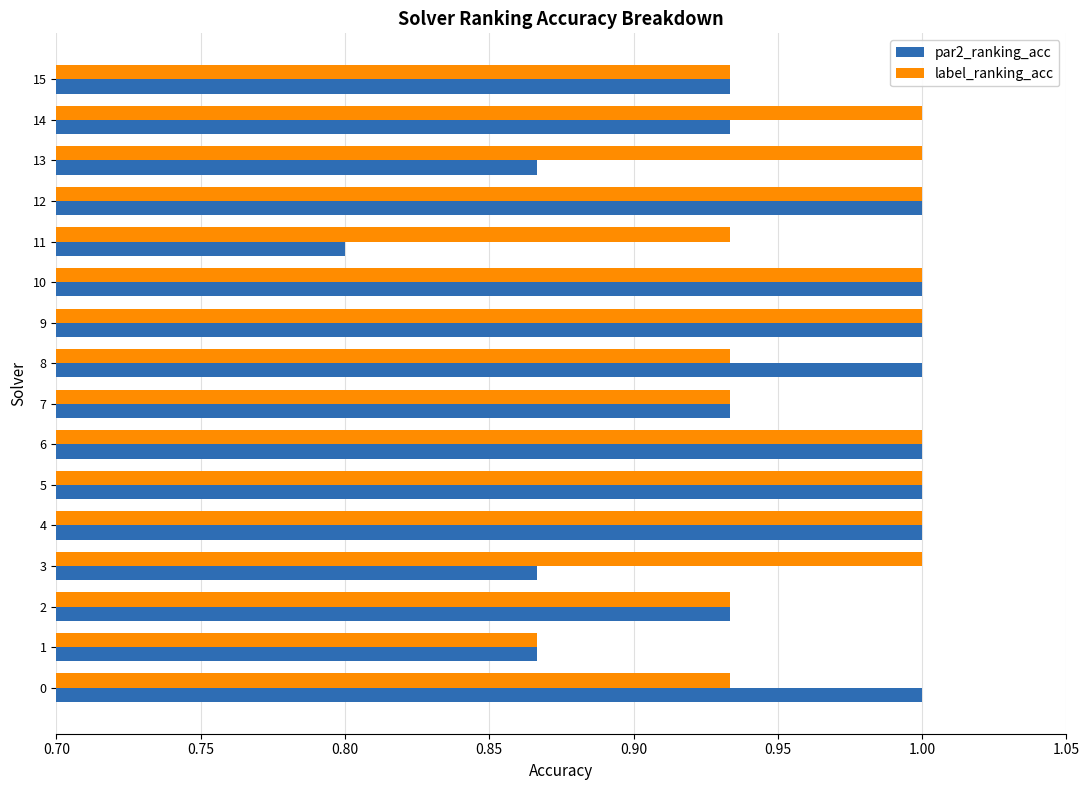

Rank the series by their average value, from lowest to highest.

par2_ranking_acc, label_ranking_acc